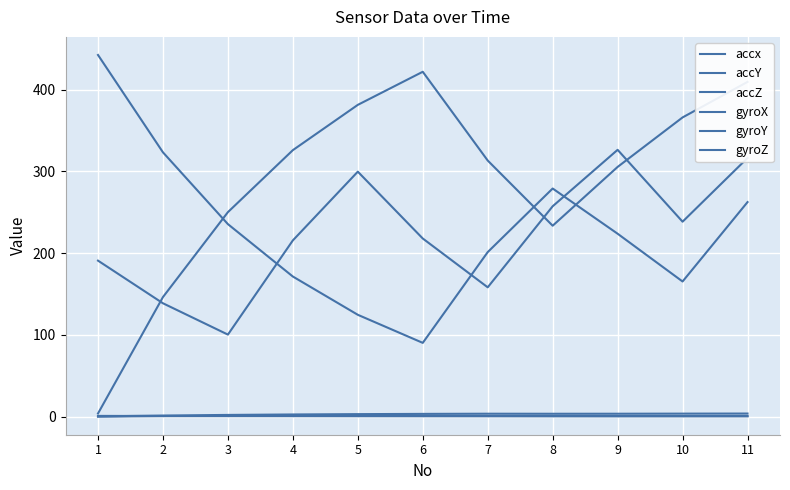

Does the chart have visible grid lines?

Yes